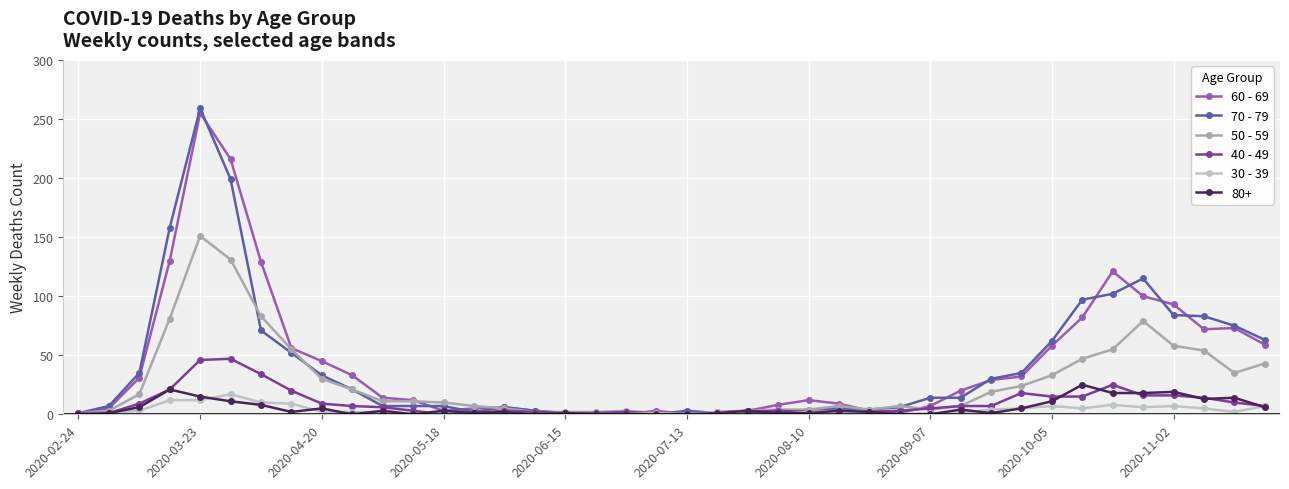

True or false: 60 - 69 has more than 0 points higher than both neighbors.

True